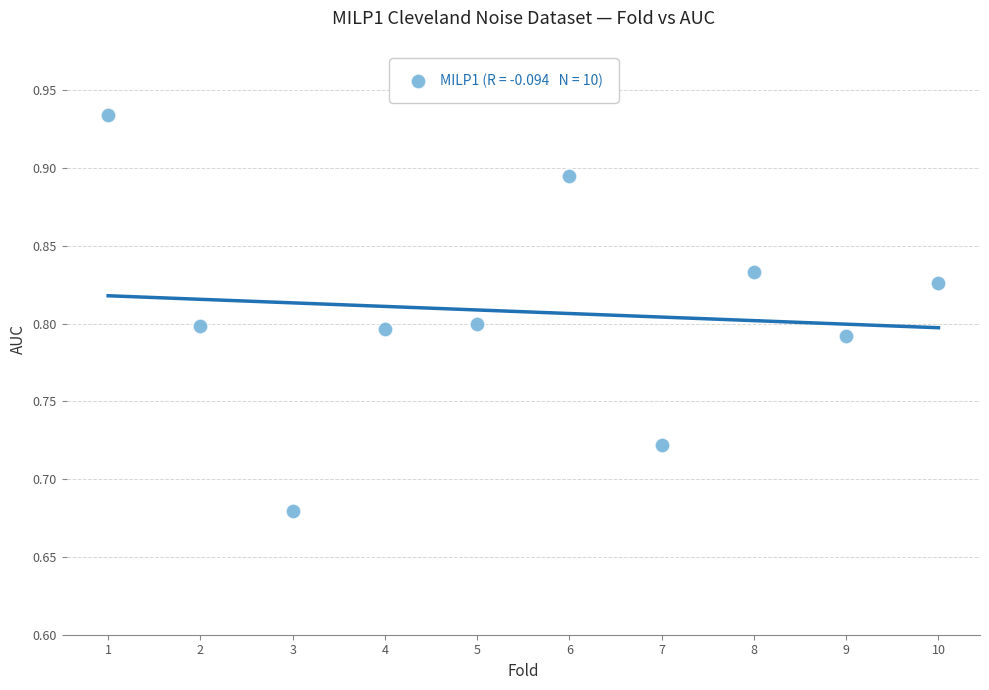

What is the average X value?

5.5